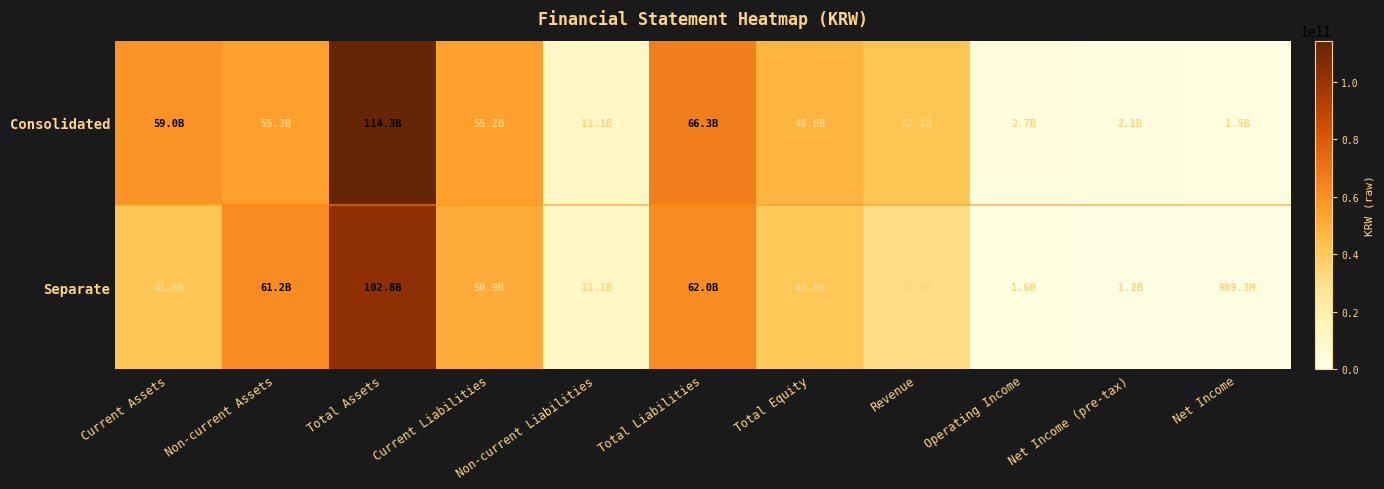

At which category does the chart reach its peak across all series?

Total Assets